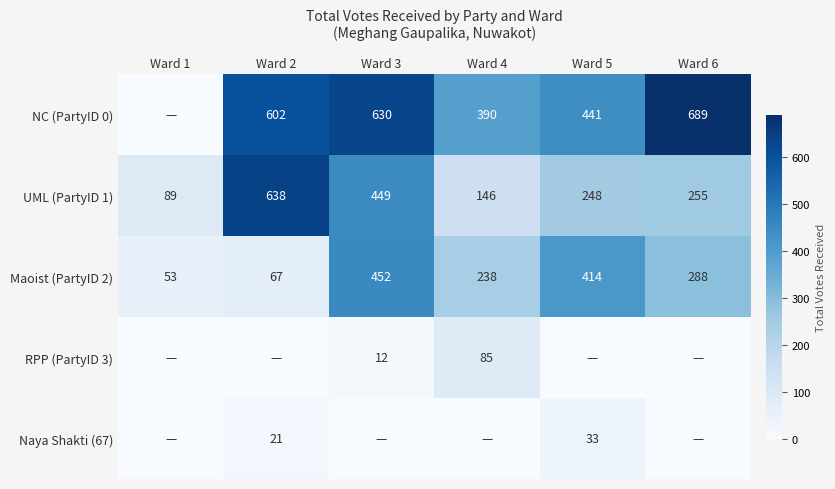

The Maoist (PartyID 2) series shows 663 at Ward 3. True or false?

False